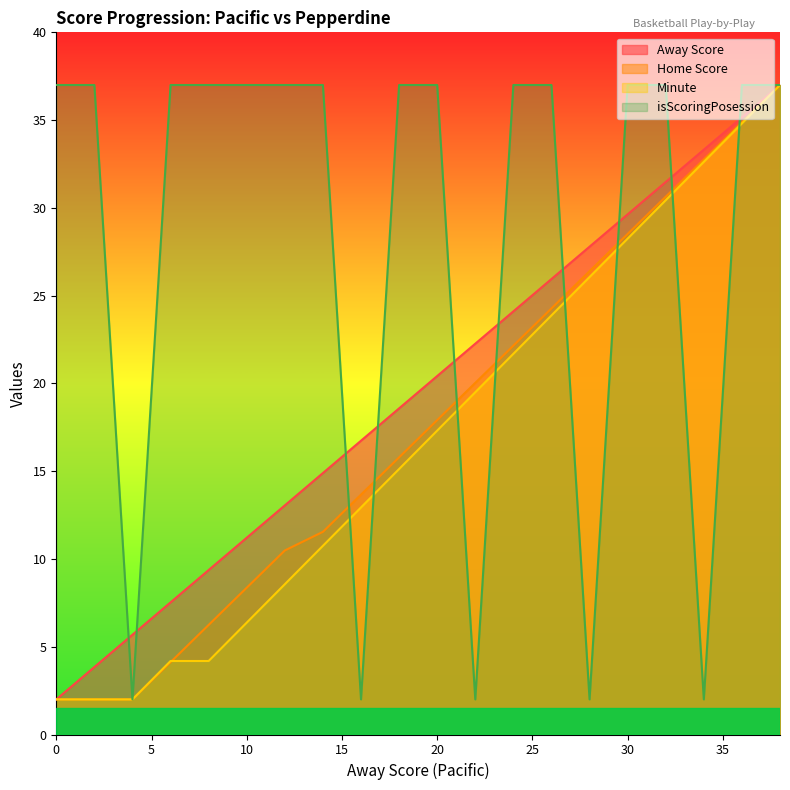

List the series in order of their peak value, highest first.

Away Score, Home Score, Minute, isScoringPosession